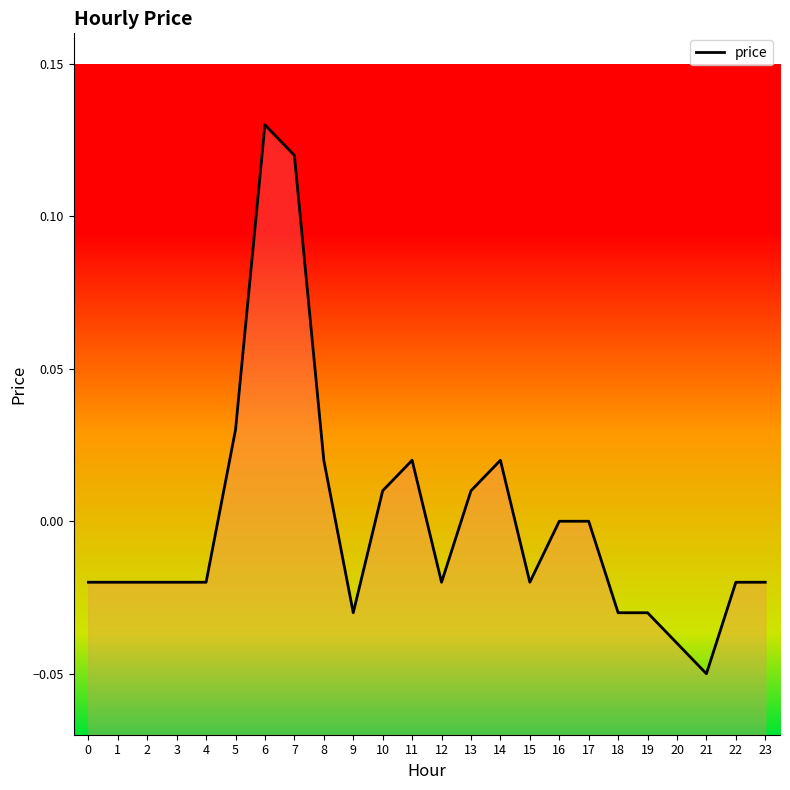

Reading right to left, transcribe all the data shown in this chart.

23=-0.0	22=-0.0	21=-0.1	20=-0.0	19=-0.0	18=-0.0	17=0.0	16=0.0	15=-0.0	14=0.0	13=0.0	12=-0.0	11=0.0	10=0.0	9=-0.0	8=0.0	7=0.1	6=0.1	5=0.0	4=-0.0	3=-0.0	2=-0.0	1=-0.0	0=-0.0